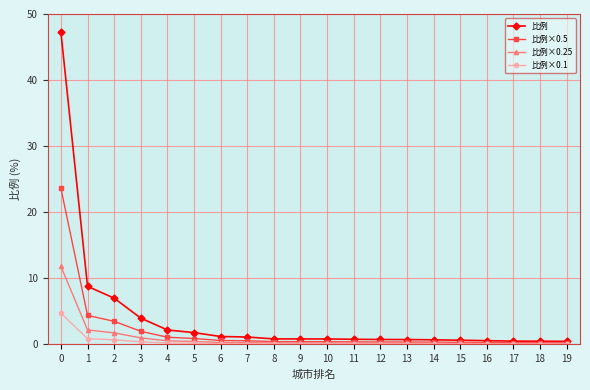

What is the total value across all series at 10?

1.5